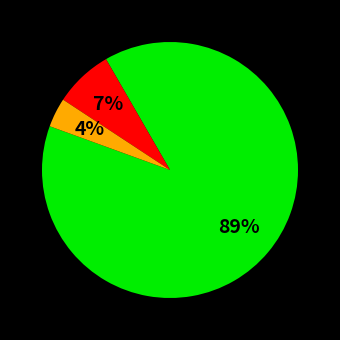

To the nearest percent, what is the difference between the largest and smallest slice percentages?

85%